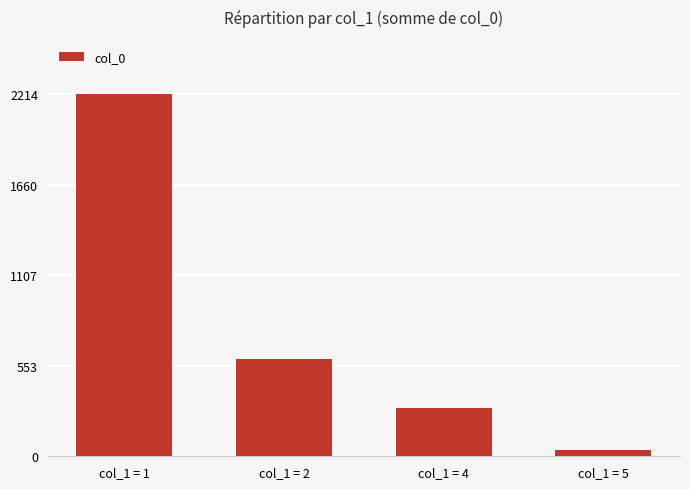

Reading right to left, list all the values displayed in this chart.

col_1 = 5=39	col_1 = 4=294	col_1 = 2=592	col_1 = 1=2214